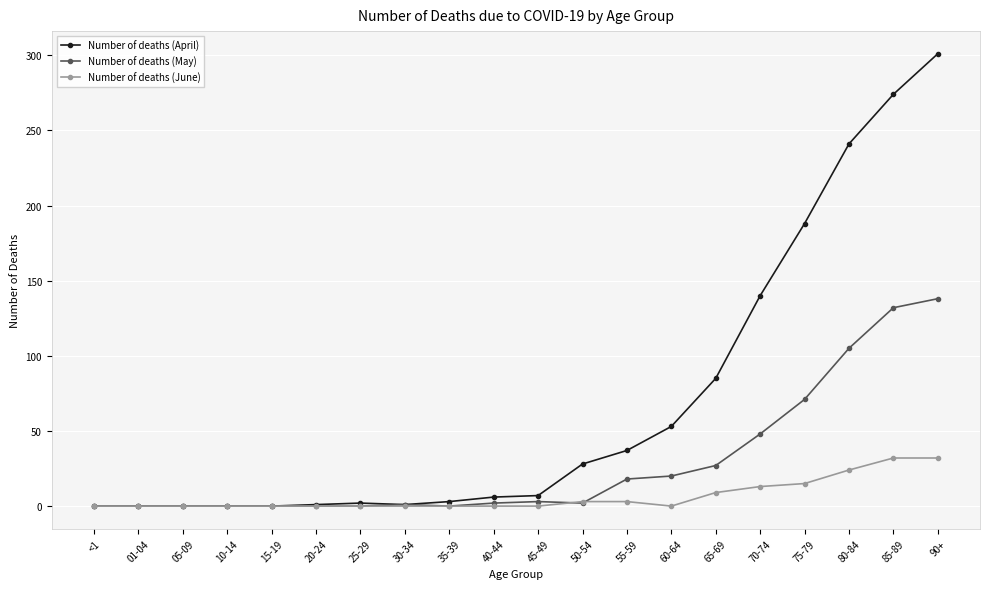

At which label is Number of deaths (April) closest to 150?

70-74